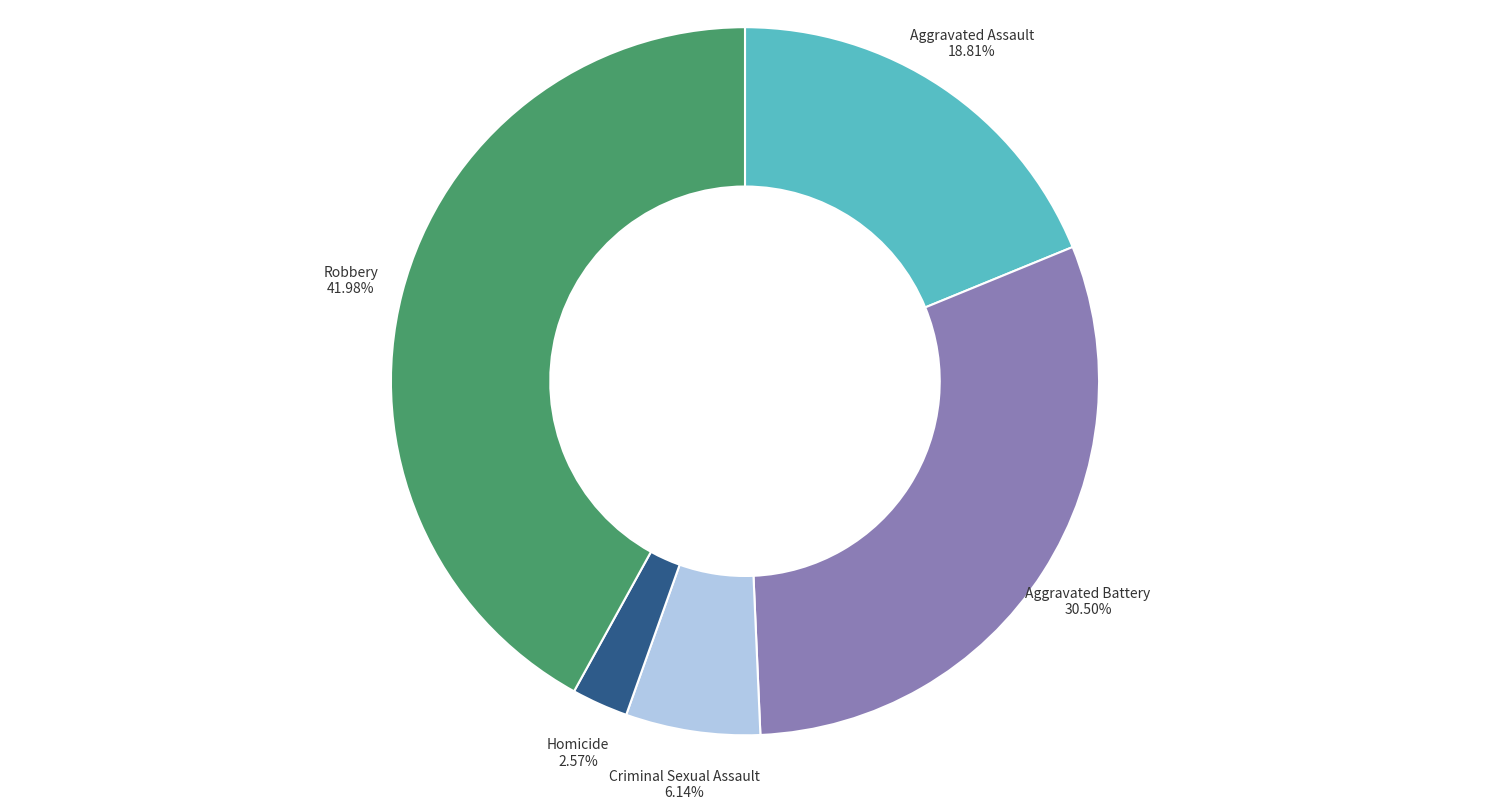

Do Aggravated Battery and Homicide together represent more than half of the pie?

No